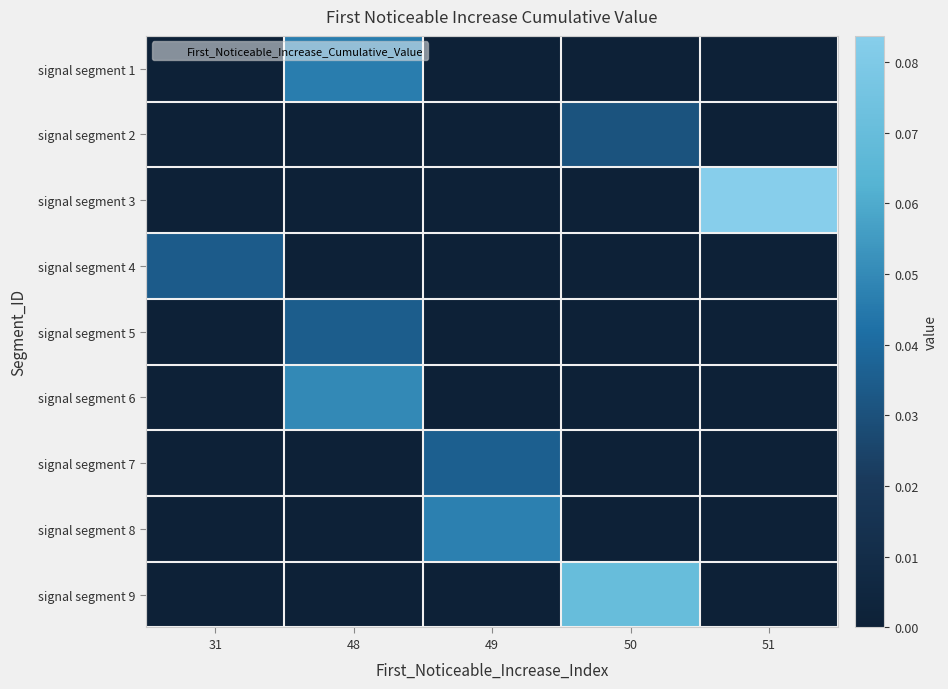

Reading left to right, what are all the values shown in this chart?

row_0: 0.0	0.0	0.0	0.0	0.0
row_1: 0.0	0.0	0.0	0.0	0.0
row_2: 0.0	0.0	0.0	0.0	0.1
row_3: 0.0	0.0	0.0	0.0	0.0
row_4: 0.0	0.0	0.0	0.0	0.0
row_5: 0.0	0.1	0.0	0.0	0.0
row_6: 0.0	0.0	0.0	0.0	0.0
row_7: 0.0	0.0	0.0	0.0	0.0
row_8: 0.0	0.0	0.0	0.1	0.0